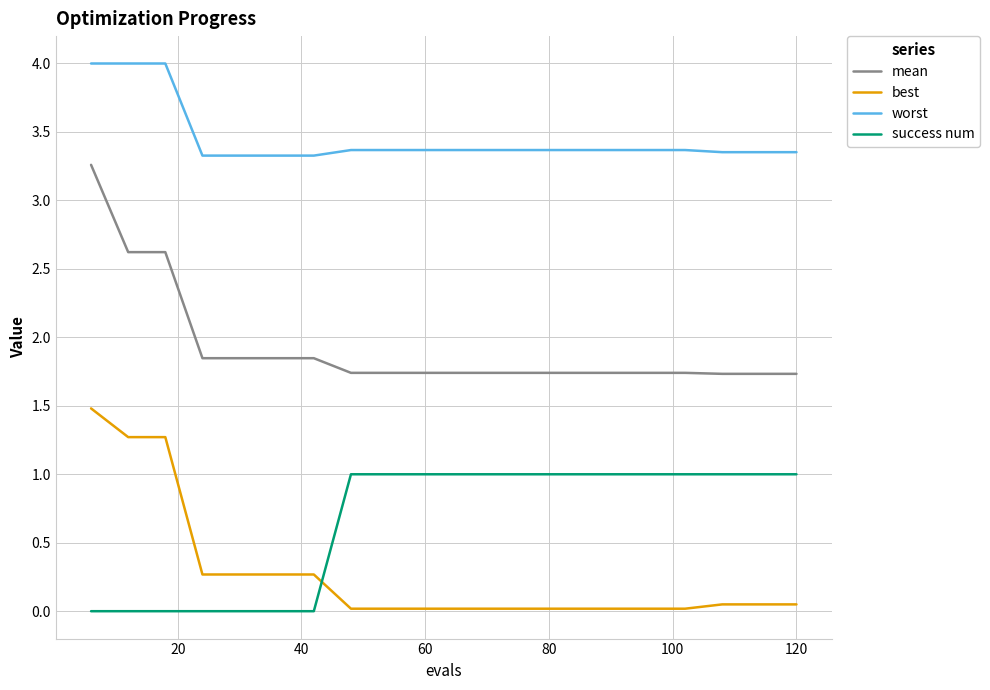

What are all the series names shown in the legend?

mean, best, worst, success num